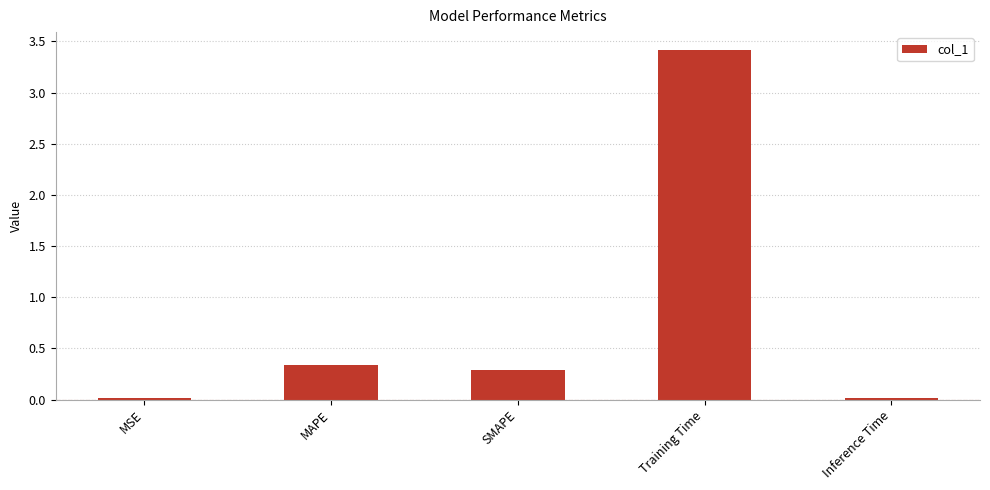

What position from the left is MAPE?

2